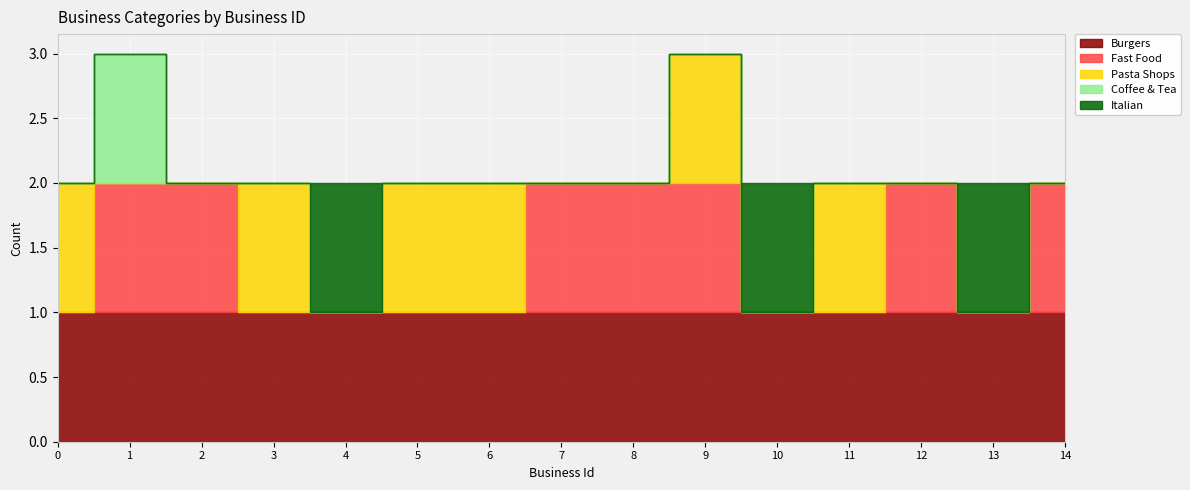

Reading left to right, extract all data points from this chart.

Burgers: 0=1	1=1	2=1	3=1	4=1	5=1	6=1	7=1	8=1	9=1	10=1	11=1	12=1	13=1	14=1
Fast Food: 0=0	1=1	2=1	3=0	4=0	5=0	6=0	7=1	8=1	9=1	10=0	11=0	12=1	13=0	14=1
Pasta Shops: 0=1	1=0	2=0	3=1	4=0	5=1	6=1	7=0	8=0	9=1	10=0	11=1	12=0	13=0	14=0
Coffee & Tea: 0=0	1=1	2=0	3=0	4=0	5=0	6=0	7=0	8=0	9=0	10=0	11=0	12=0	13=0	14=0
Italian: 0=0	1=0	2=0	3=0	4=1	5=0	6=0	7=0	8=0	9=0	10=1	11=0	12=0	13=1	14=0